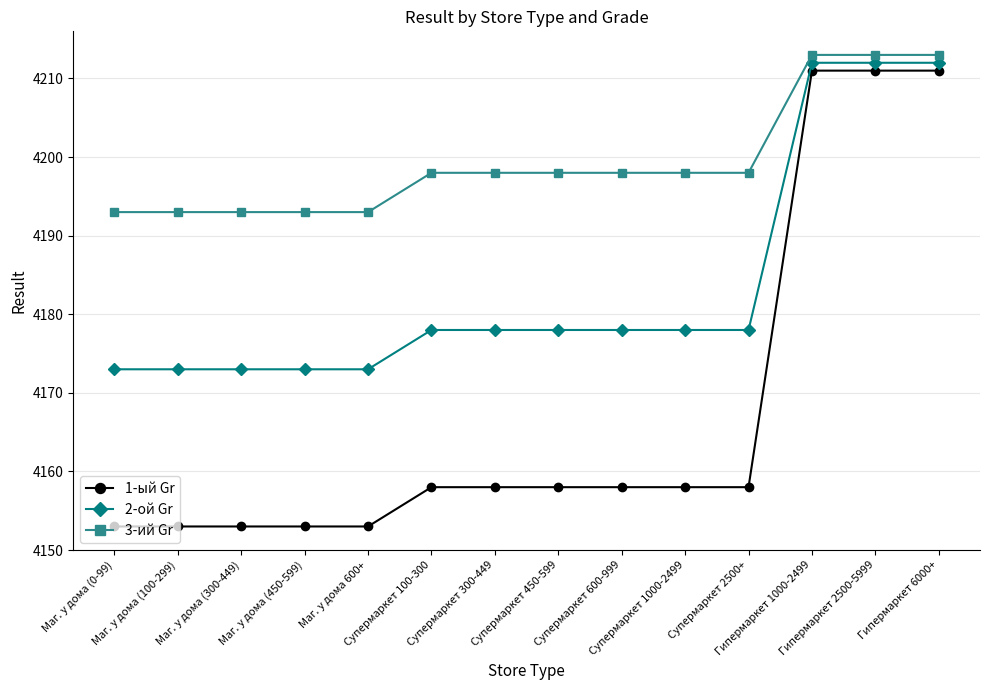

Is the value of 3-ий Gr at Супермаркет 600-999 greater than the value of 1-ый Gr at Супермаркет 600-999?

Yes